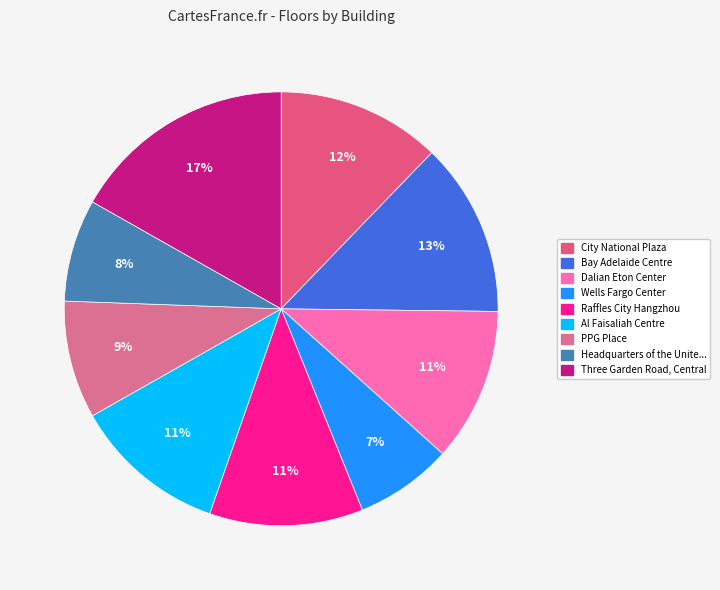

How many segments does this pie chart have?

9